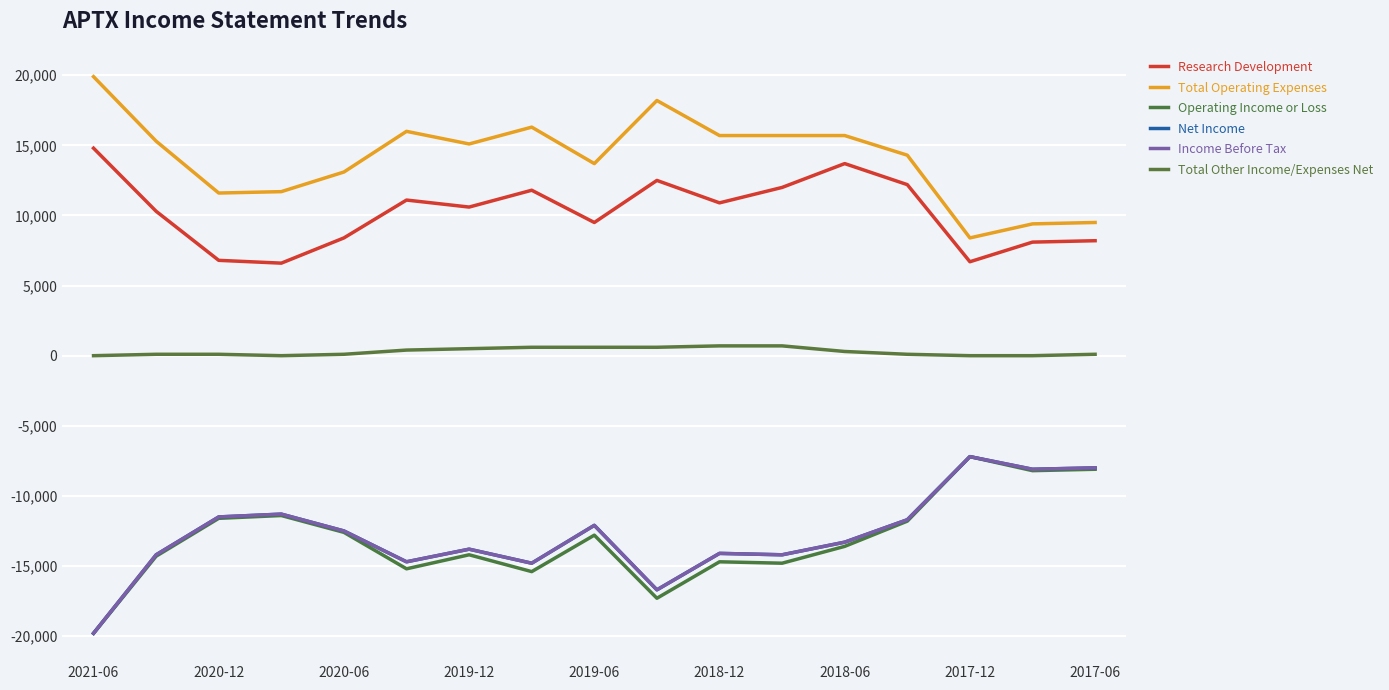

Does the chart display data point markers on the line(s)?

No